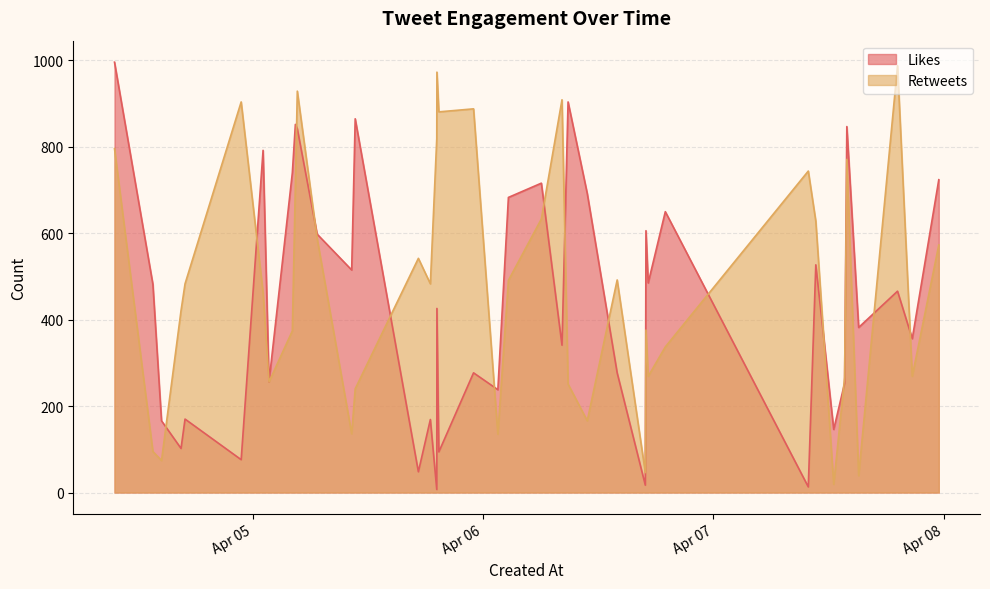

Rank the series at 2023-04-07 13:55 from lowest to highest value.

Retweets, Likes